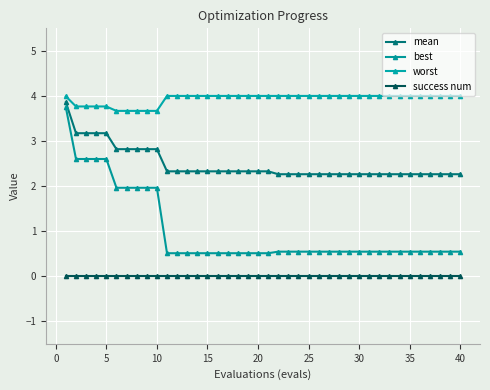

What is the difference between the second highest and minimum values in the worst series?

0.3